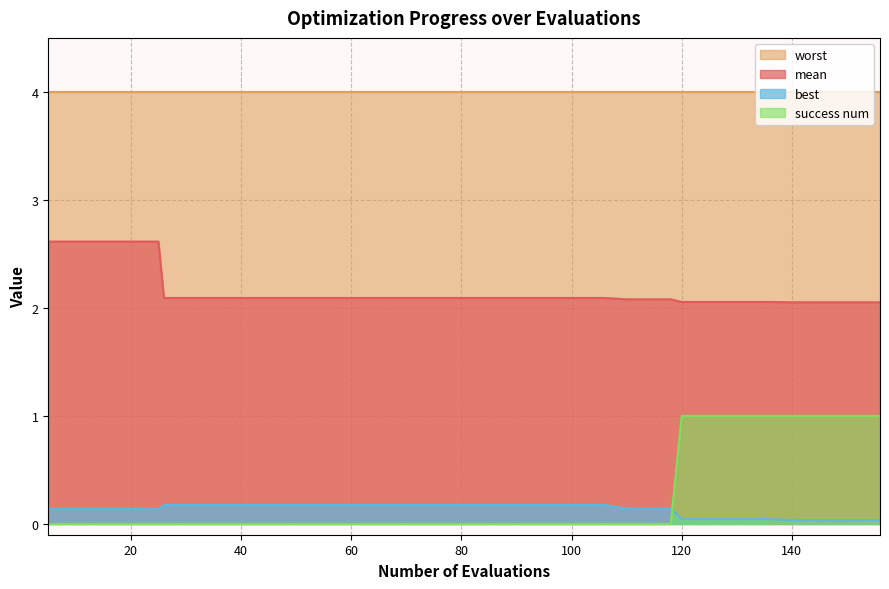

True or false: best and mean cross at least once.

False